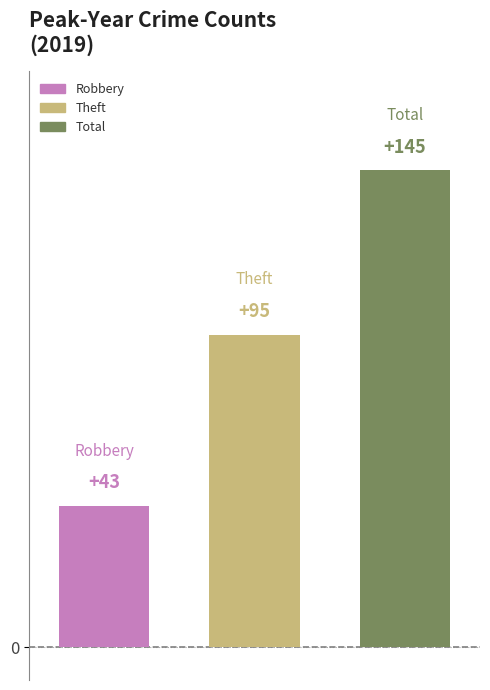

What is the minimum value shown in the chart?

43